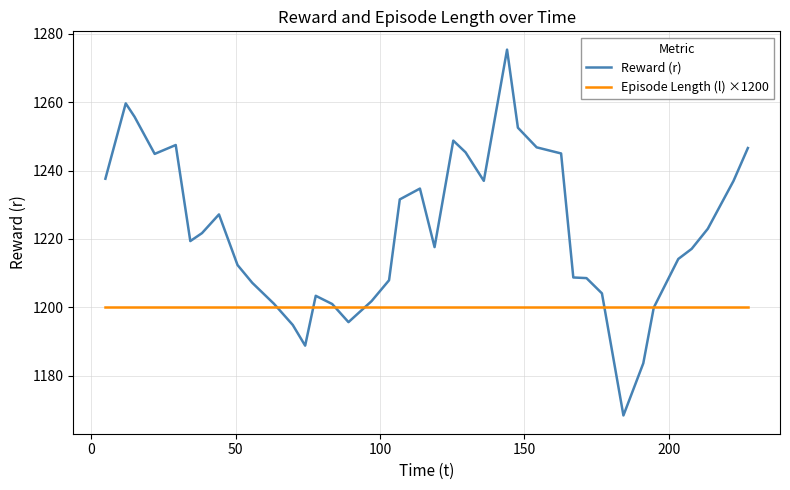

What is the minimum value for Reward (r)?

1168.3